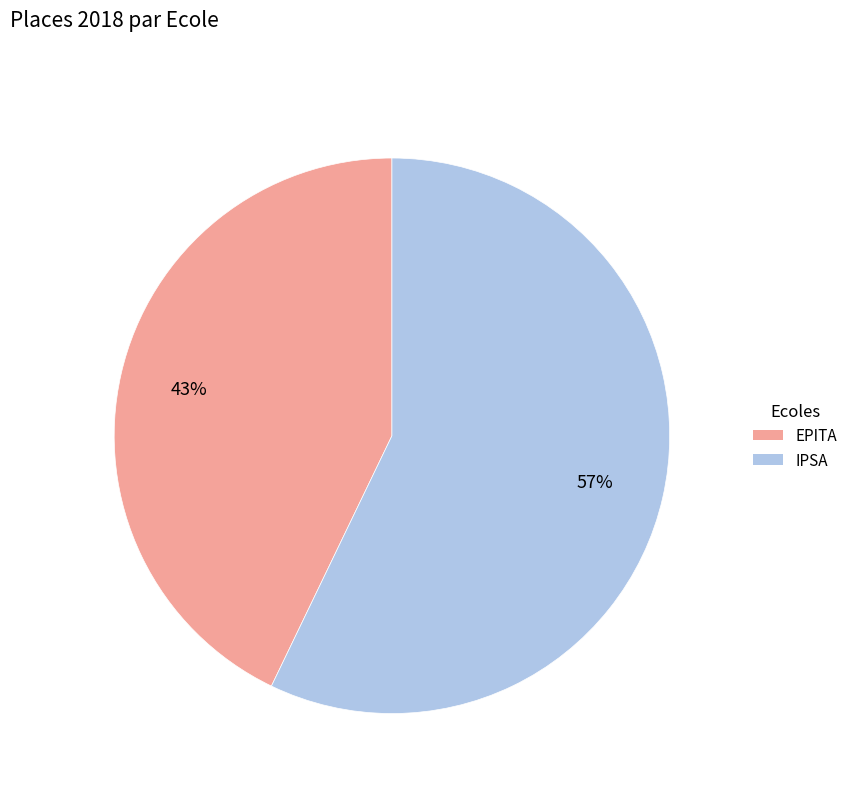

Does any single category account for the majority?

Yes